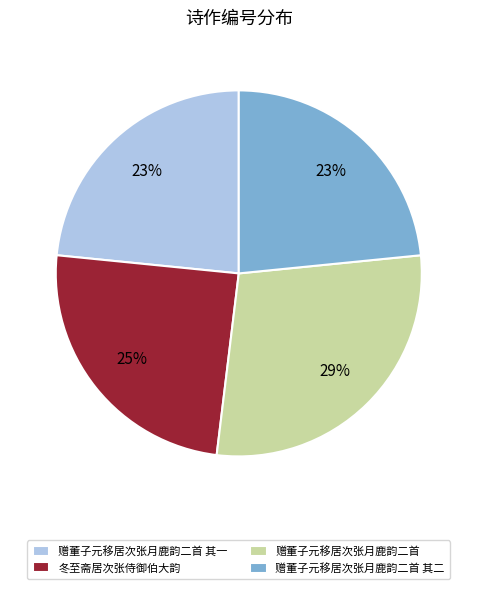

How many segments does this pie chart have?

4